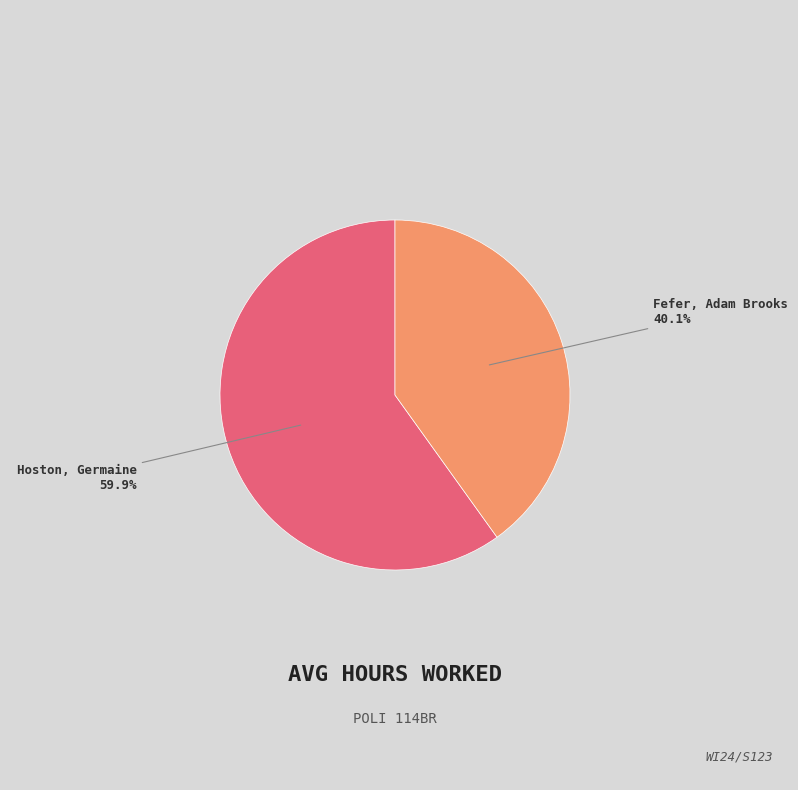

Is there any slice that represents more than half of the pie?

Yes